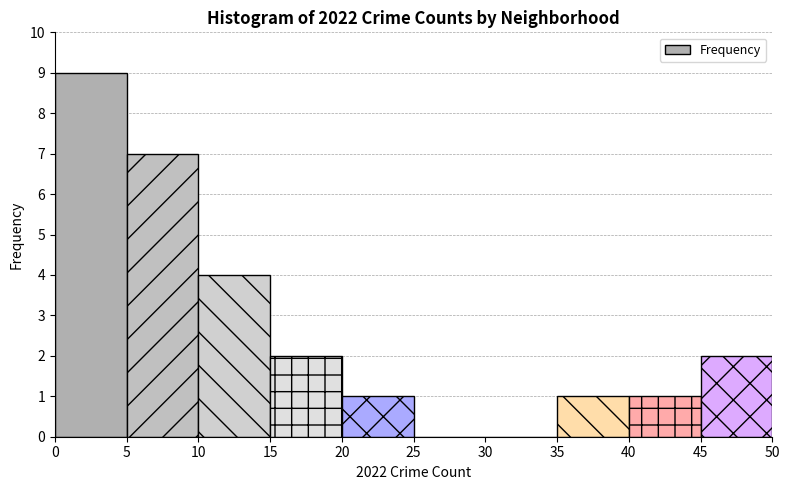

Reading left to right, list every bar in this chart as the range it spans on the x-axis followed by its height. The values are not printed on the chart, so give them approximately, as read against the axis.

0 to 5: 9
5 to 10: 7
10 to 15: 4
15 to 20: 2
20 to 25: 1
25 to 30: 0
30 to 35: 0
35 to 40: 1
40 to 45: 1
45 to 50: 2